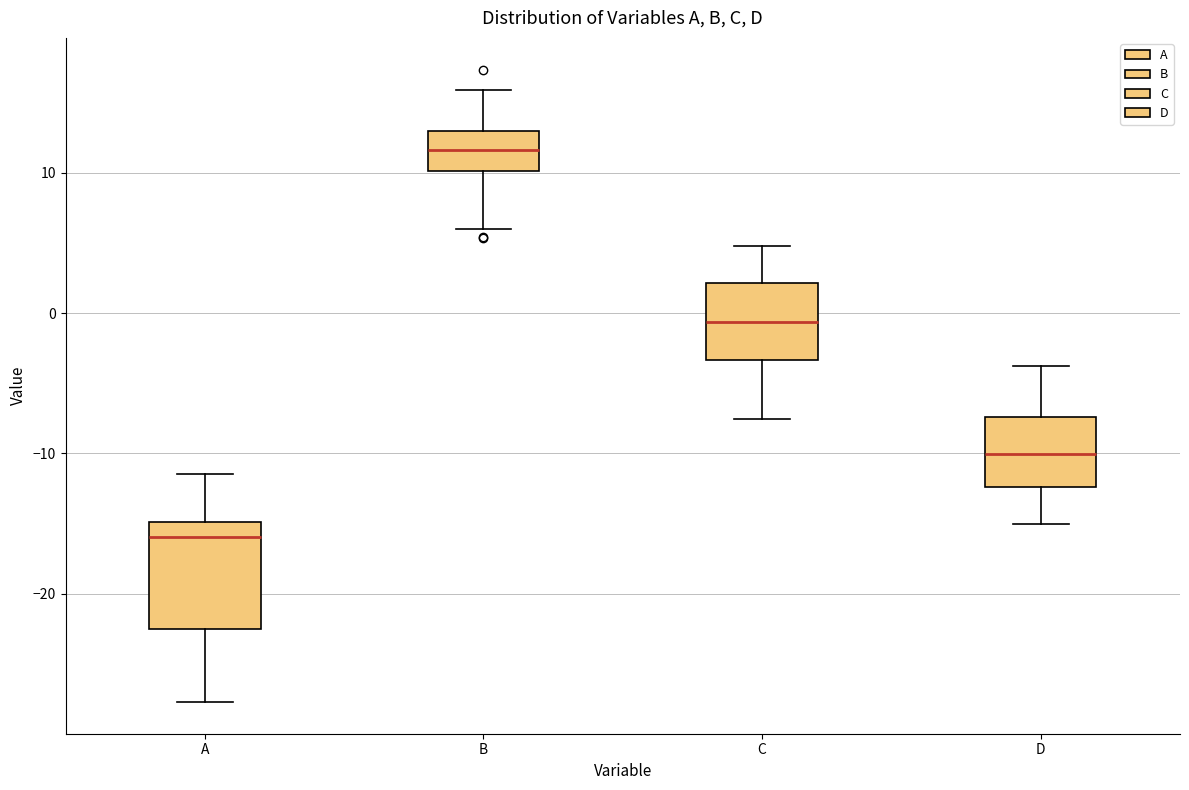

Where is the lower edge of the box for C on the y-axis? The values are not printed on the chart, so give them approximately, as read against the axis.

-3